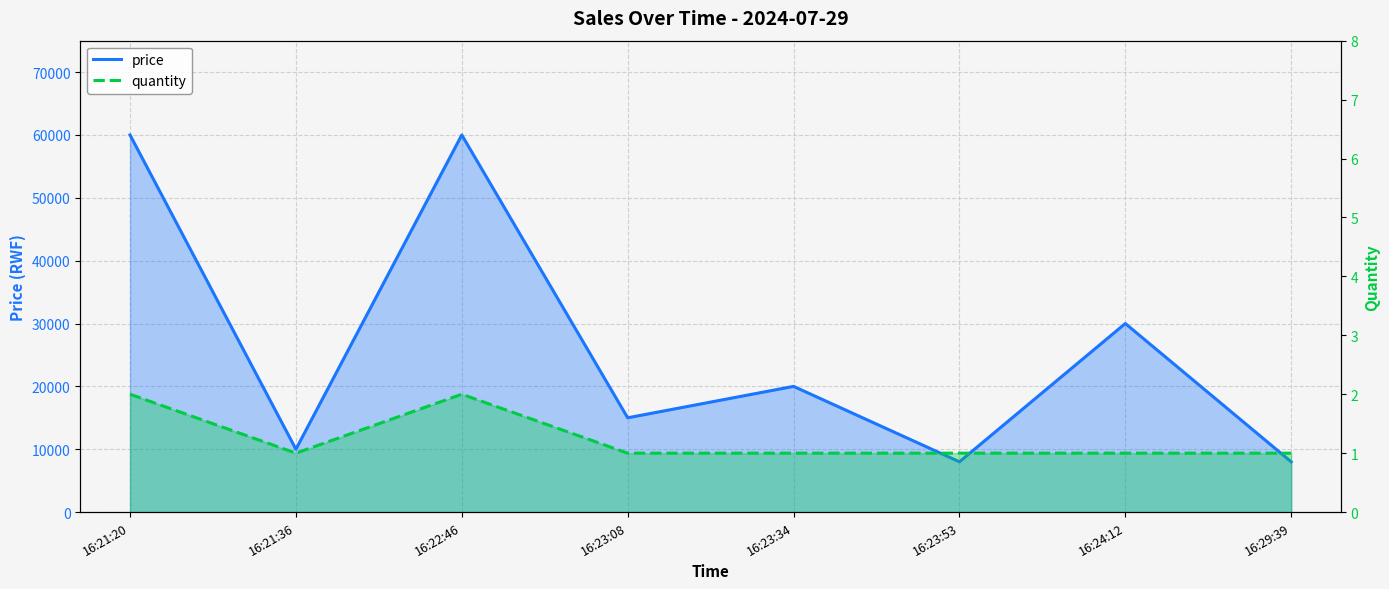

What are all the series names shown in the legend?

price, quantity